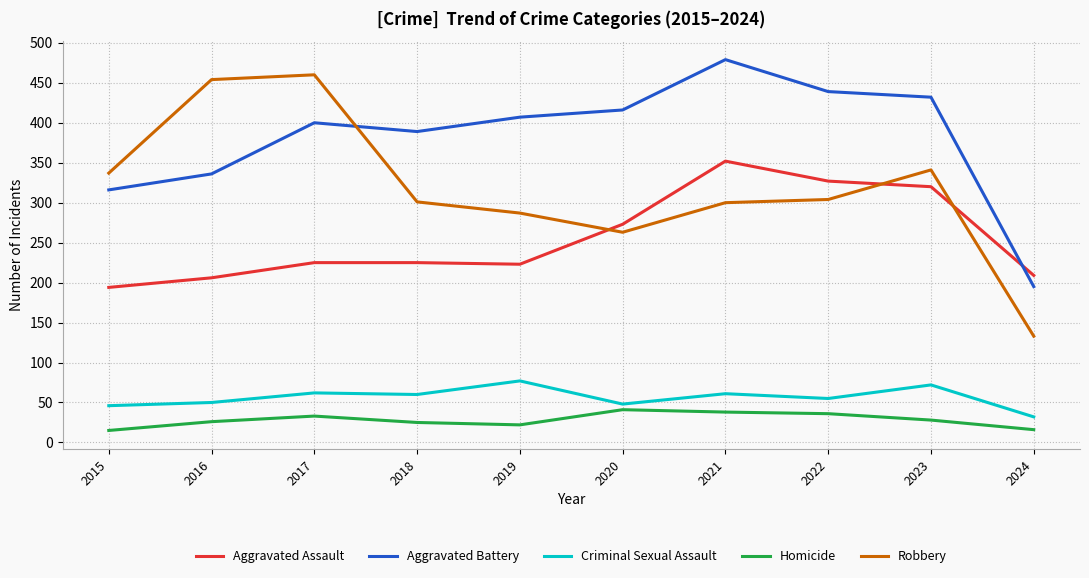

How many lines are shown in the chart?

5